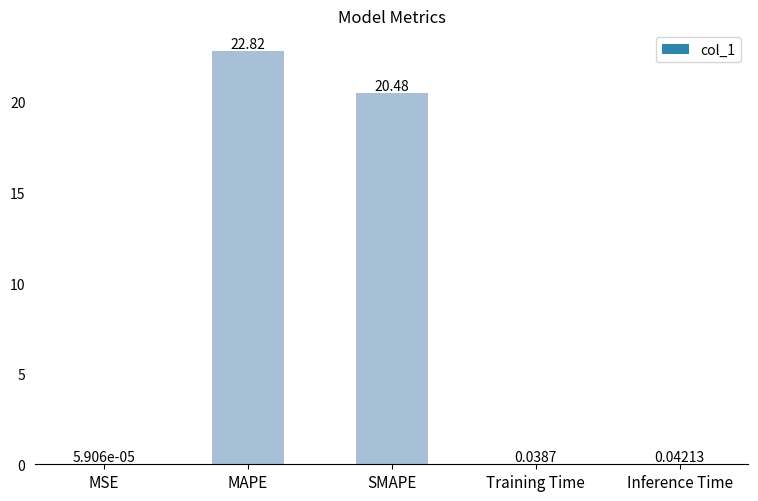

Where is the data nearest to the value 11?

SMAPE